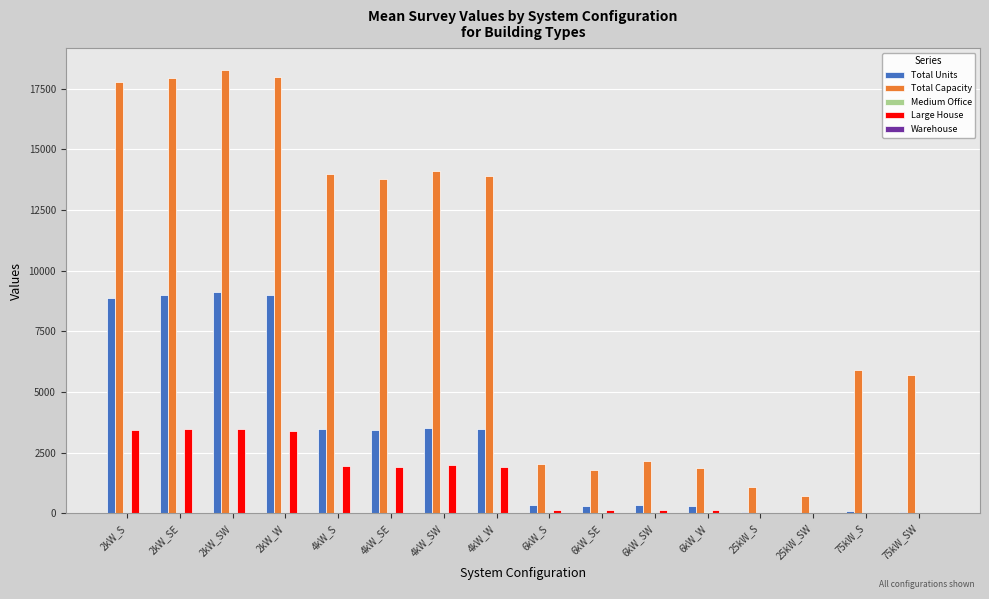

Which series has the largest total across all categories?

Total Capacity